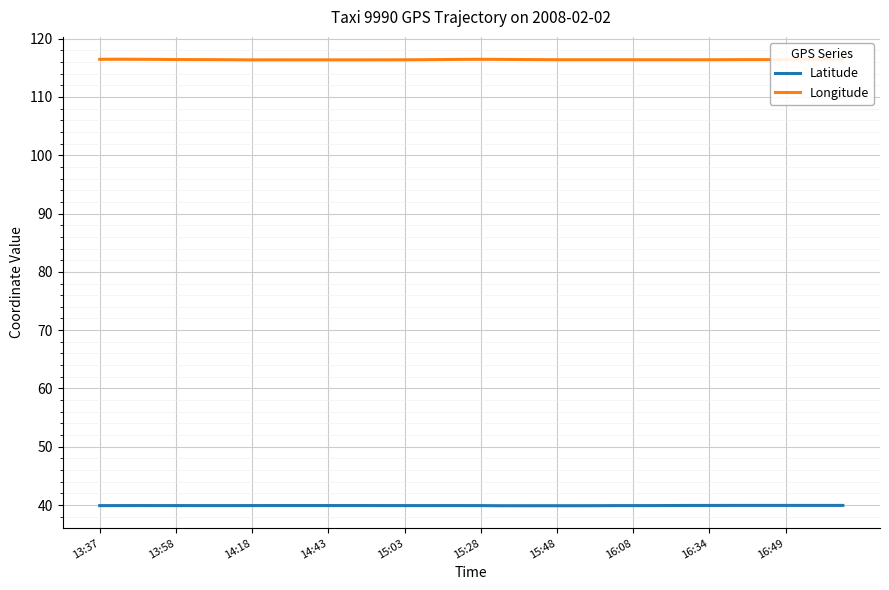

What is the difference between the maximum and minimum values in the Latitude series?

0.1